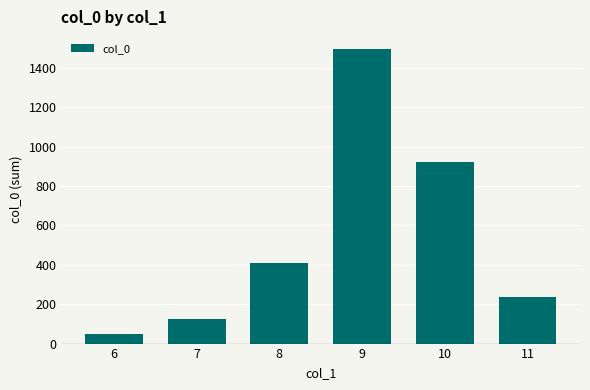

Read the value at 10.

923